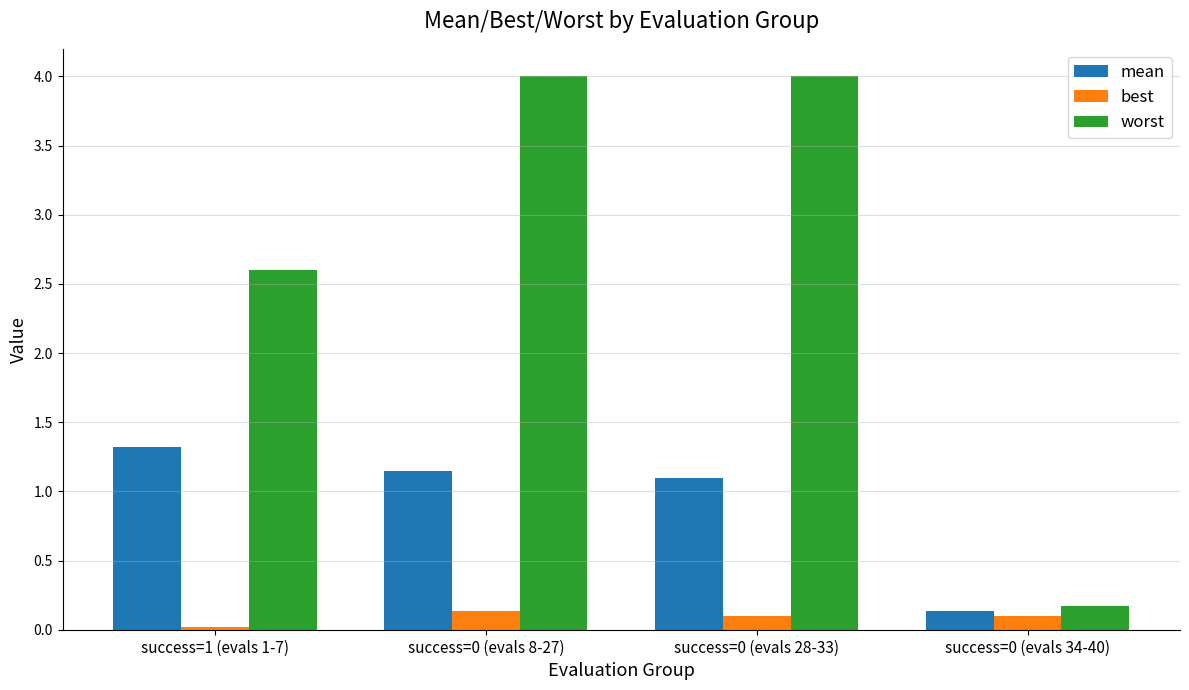

At which label does mean reach its peak?

success=1 (evals 1-7)